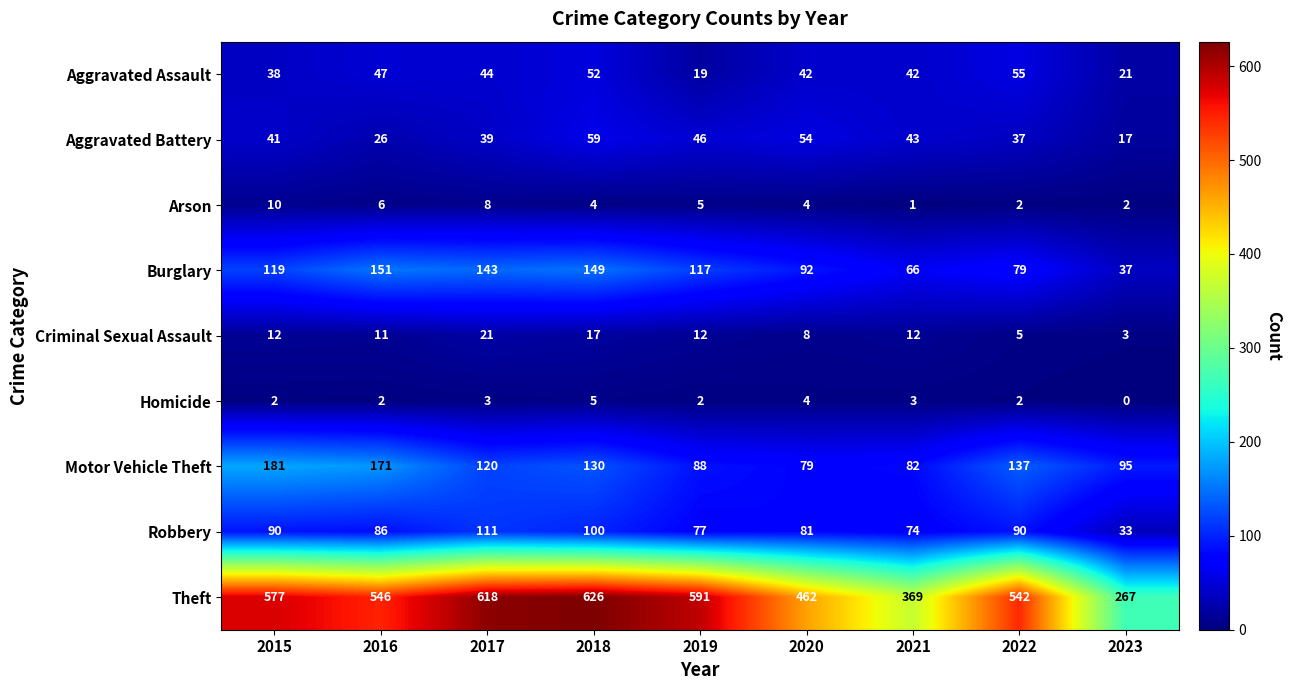

Count the number of categories in the chart.

9